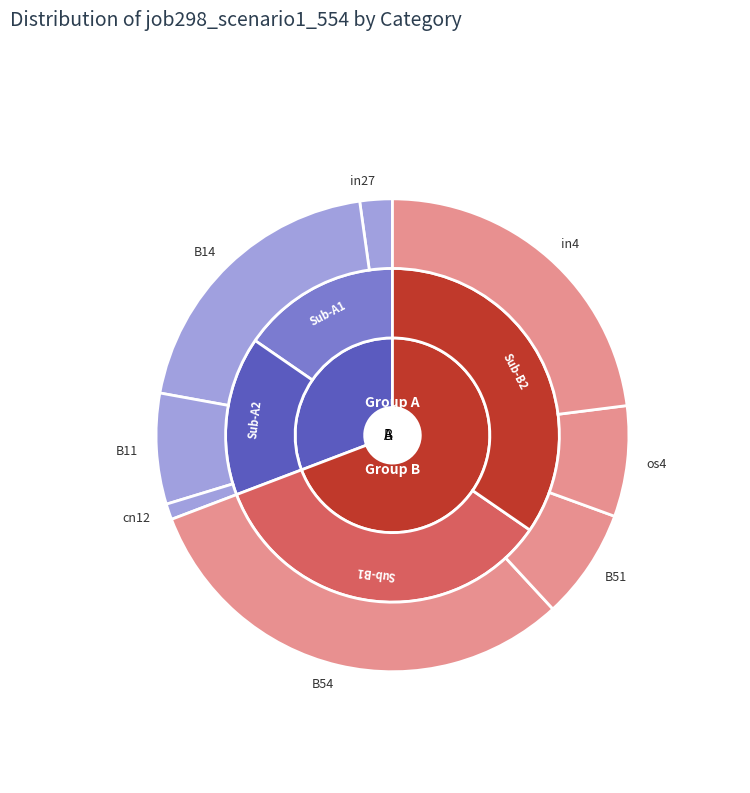

To the nearest percent, what portion does B11 represent?

8%